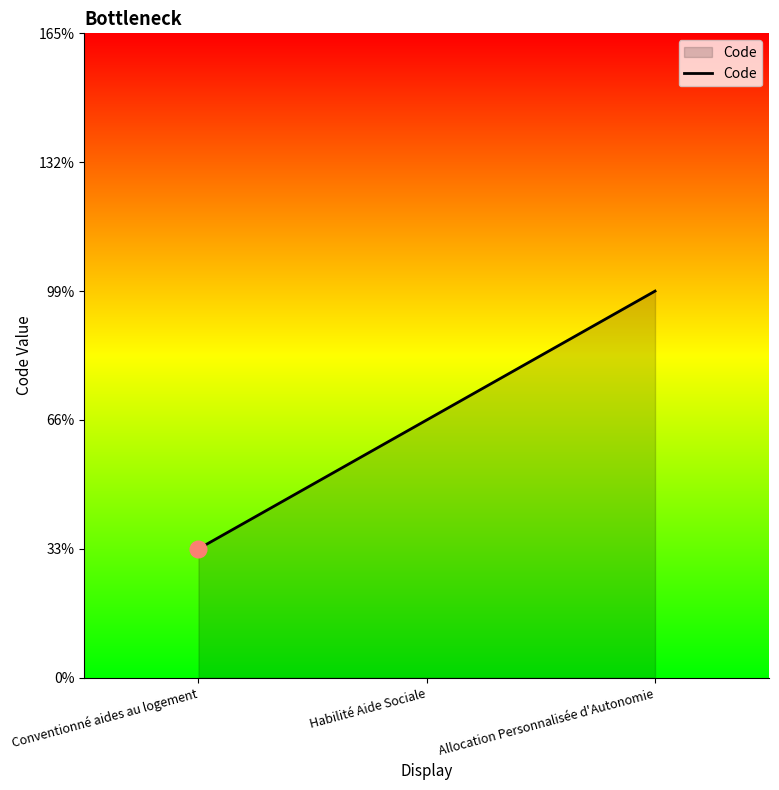

List the labels in order of value, smallest first.

Conventionné aides au logement, Habilité Aide Sociale, Allocation Personnalisée d'Autonomie